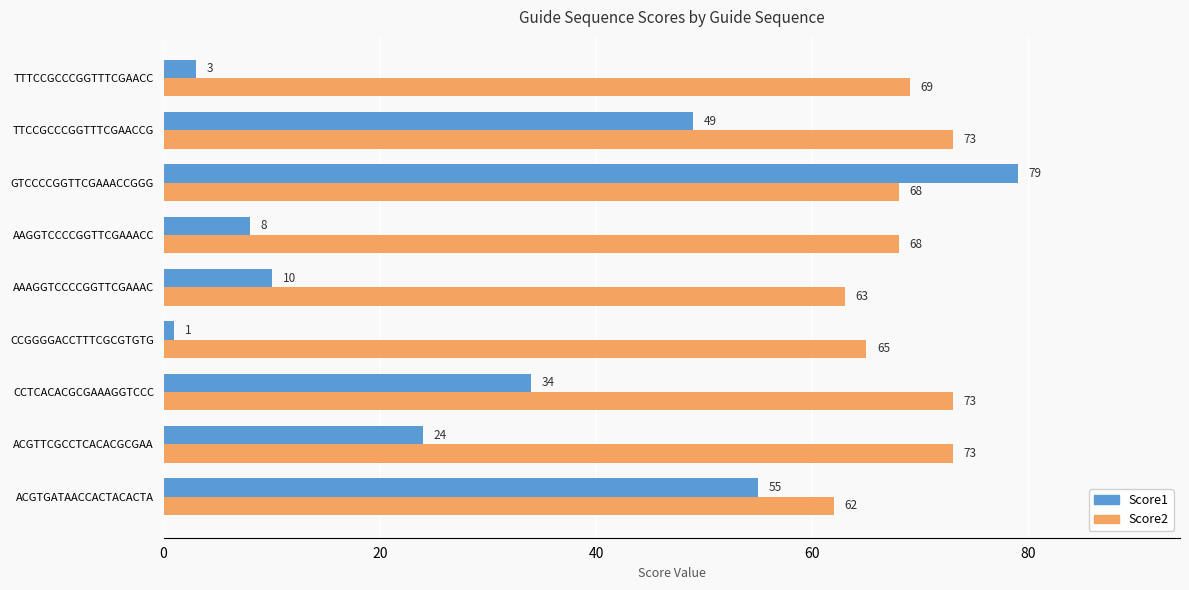

What is the minimum value shown in the chart?

1